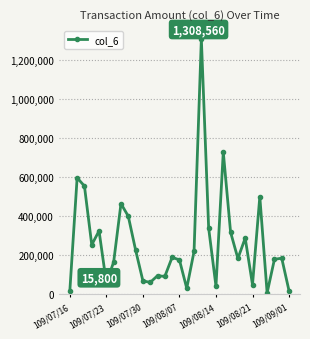

What is the average value?

261852